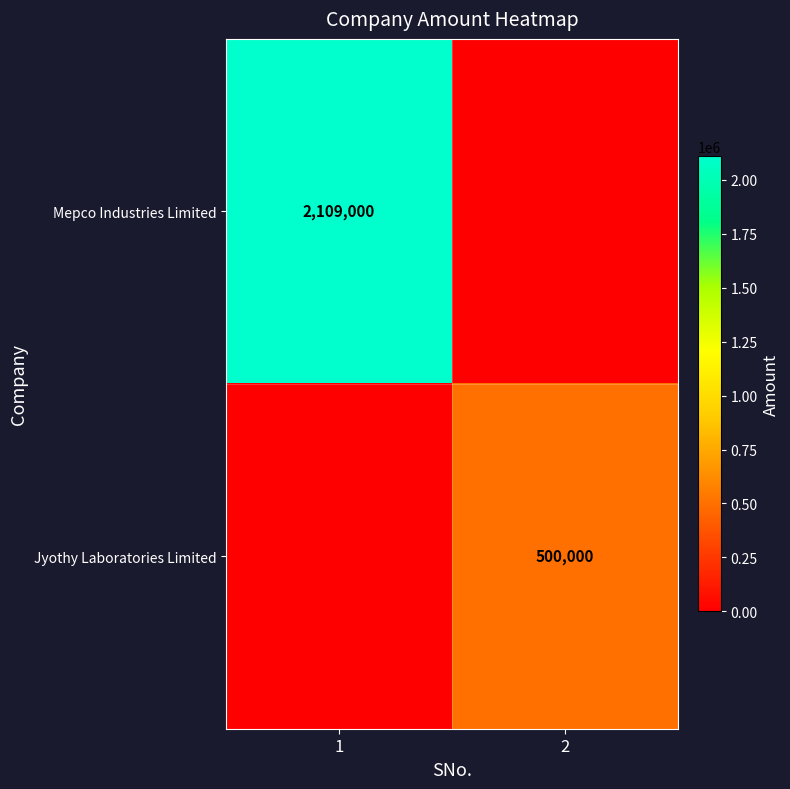

How many series are shown in this chart?

2